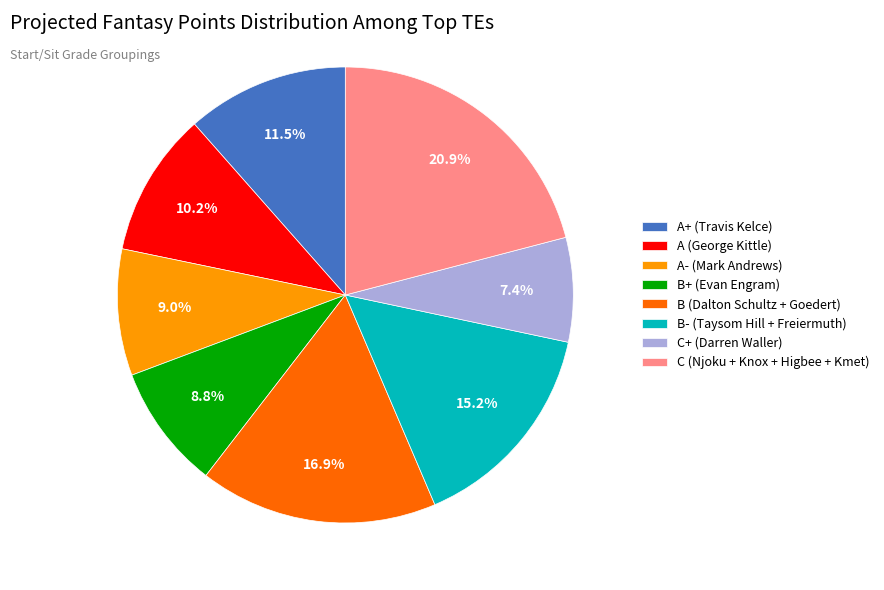

Between B+ (Evan Engram) and A (George Kittle), which is larger?

A (George Kittle)